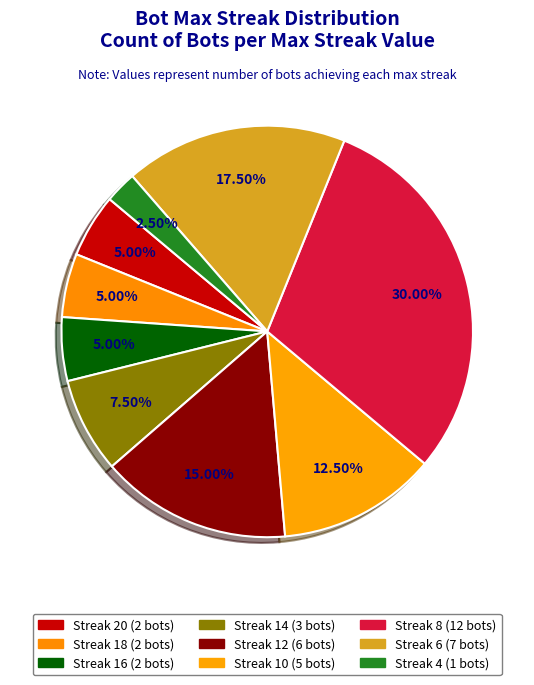

How many slices are in this pie chart?

9